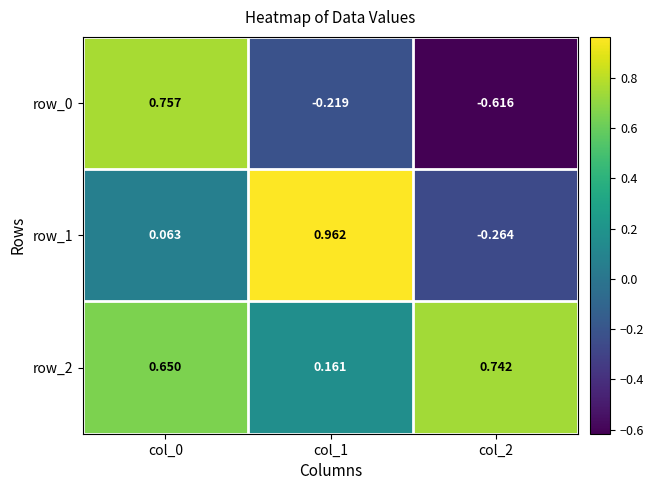

At which label does row_1 reach its peak?

col_1